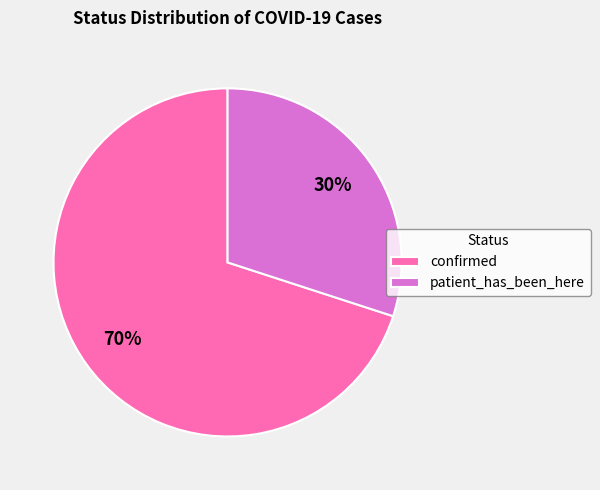

True or false: confirmed accounts for 63% of the total.

False